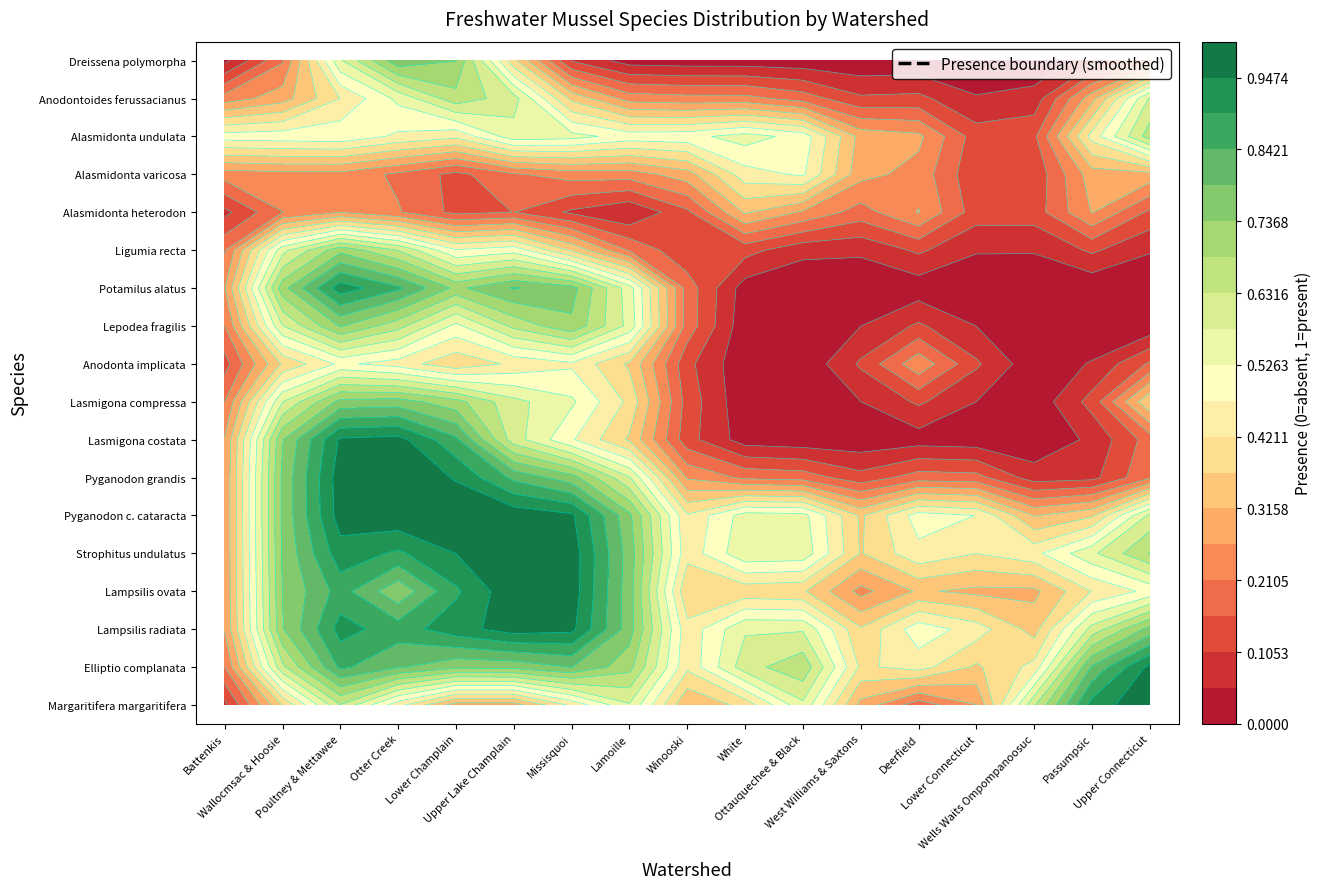

At how many categories does at least one series exceed 0?

16